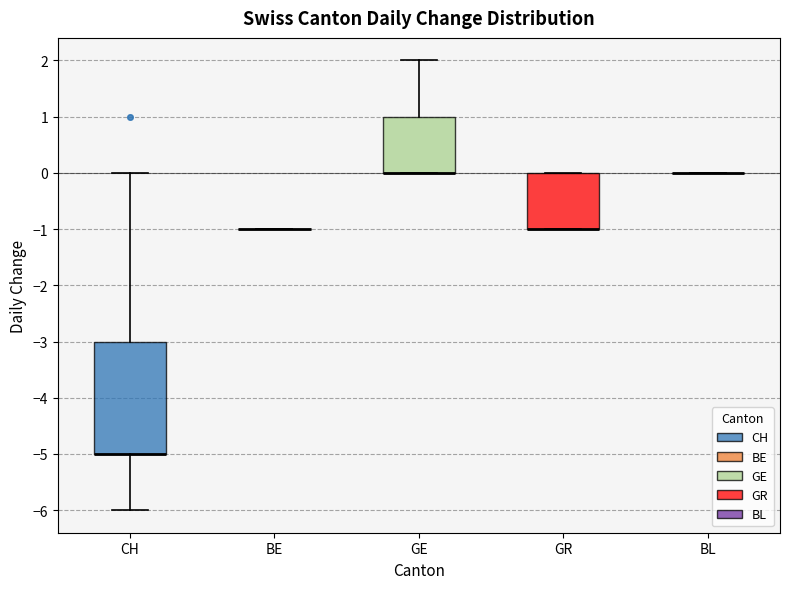

Where does the upper whisker of the box for GE end on the y-axis? The values are not printed on the chart, so give them approximately, as read against the axis.

2